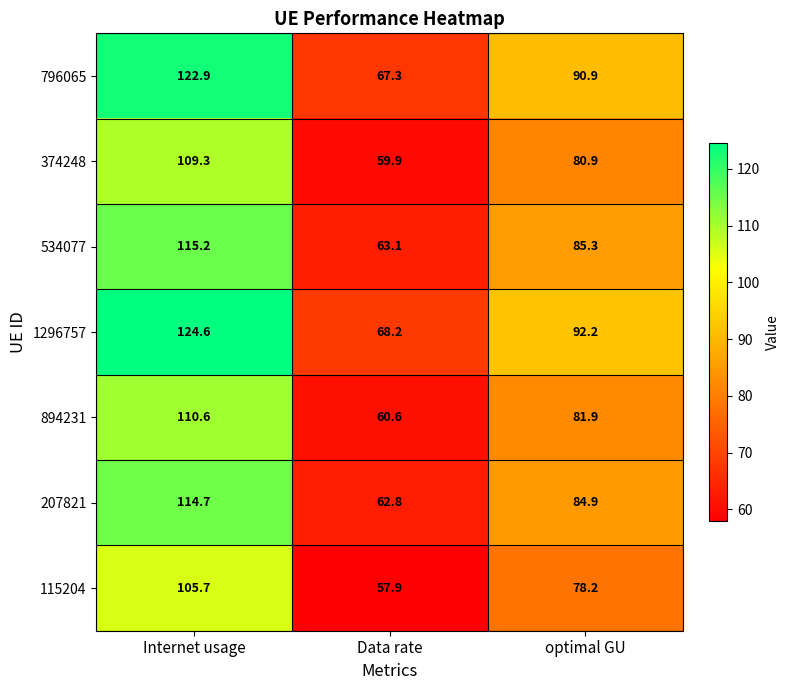

At optimal GU, list the series in order from smallest to largest.

115204, 374248, 894231, 207821, 534077, 796065, 1296757